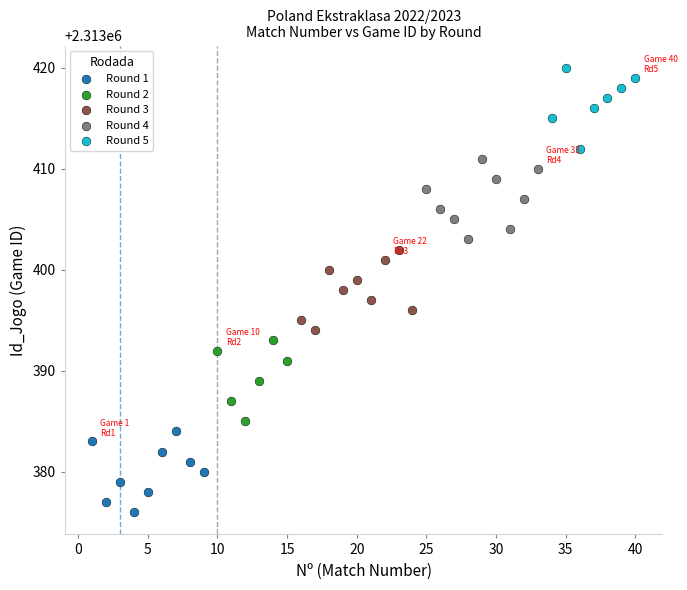

Which series reaches the minimum Y coordinate?

Round 1